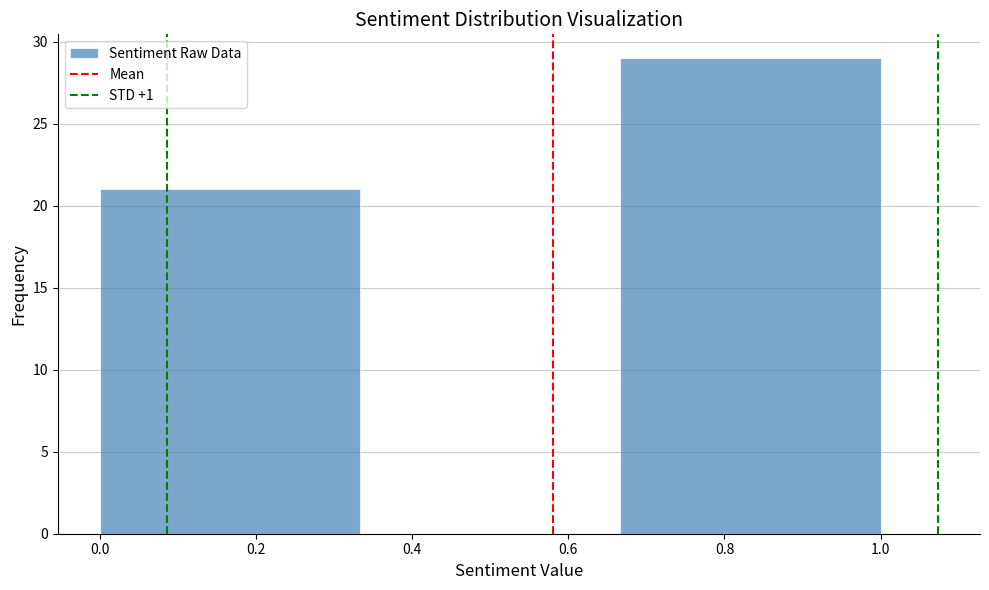

Over which range of the x-axis is the bar tallest?

0.66 to 1.00